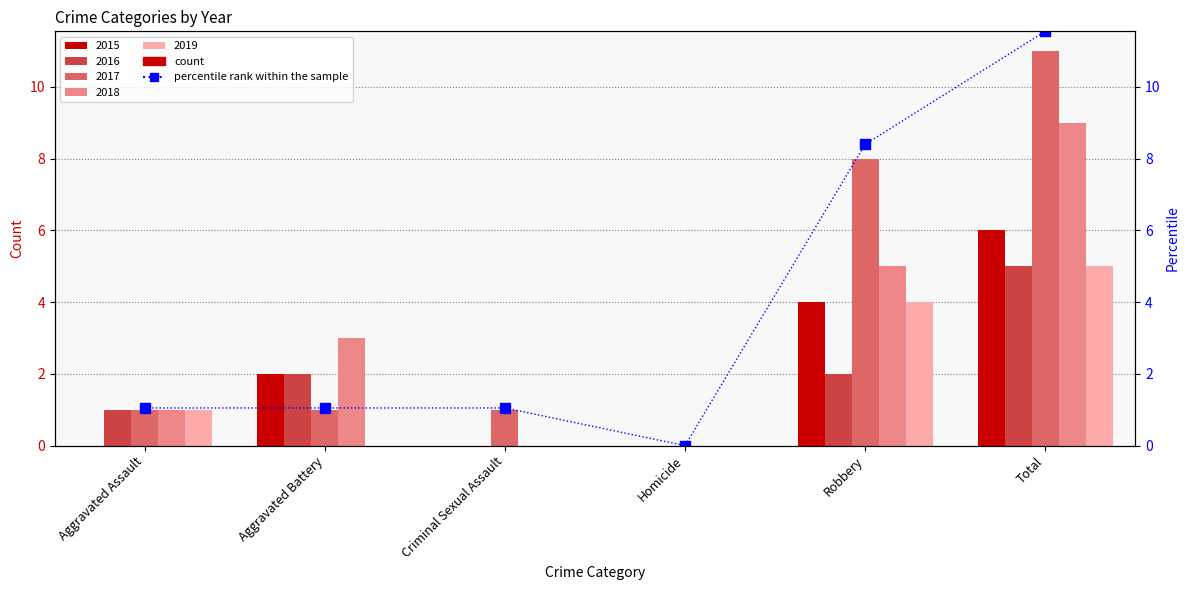

Approximately how many times larger is the value at Robbery compared to Aggravated Battery?

8.0